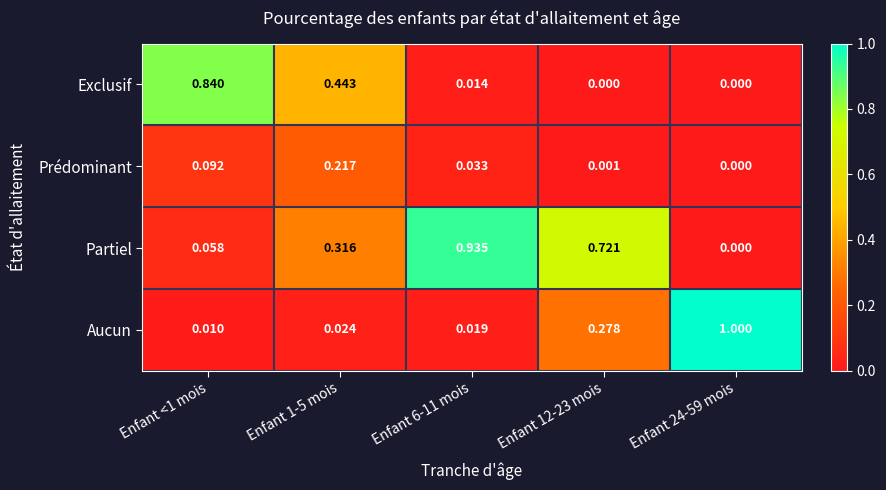

Between Enfant <1 mois and Enfant 6-11 mois, which series saw the biggest shift?

Partiel